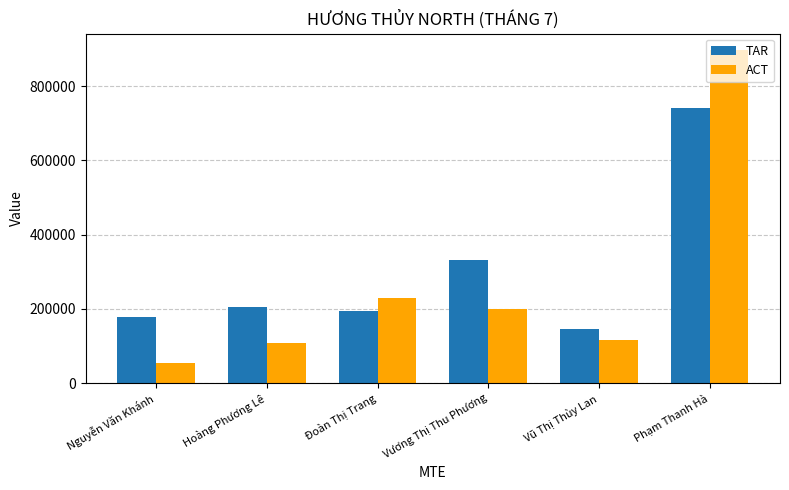

List the series in order of their overall mean, lowest first.

ACT, TAR